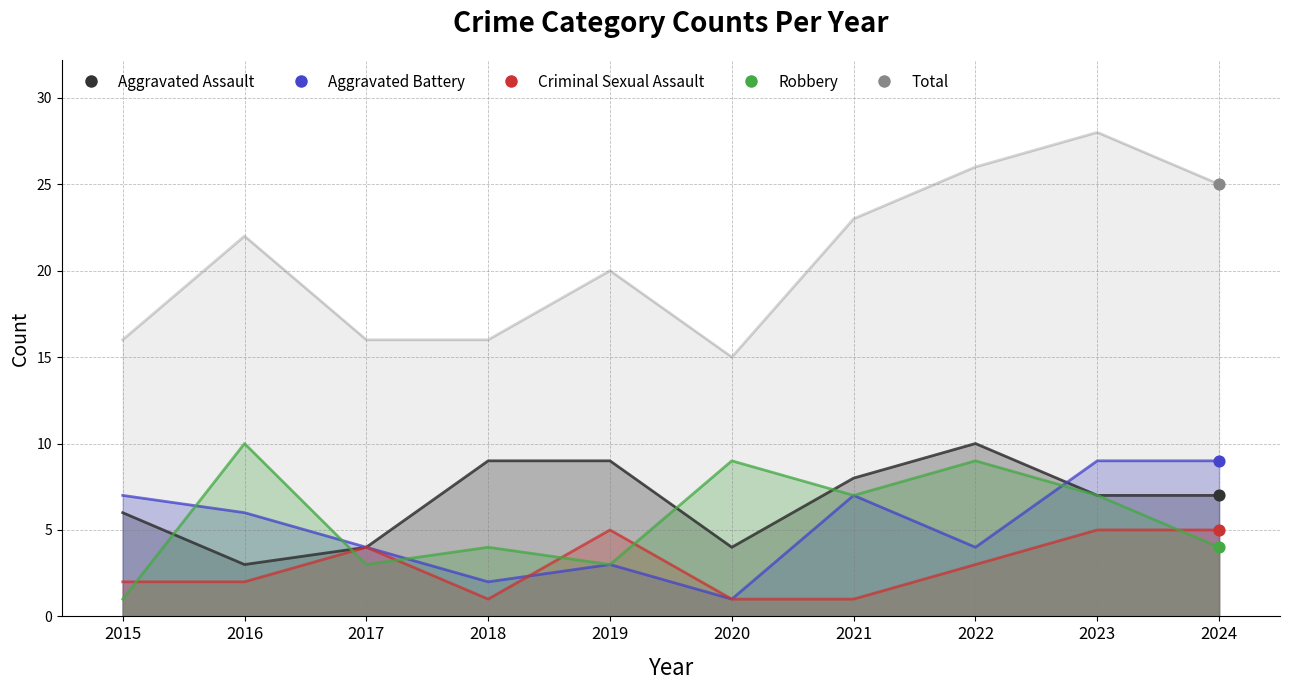

At how many categories does at least one series exceed 11?

10